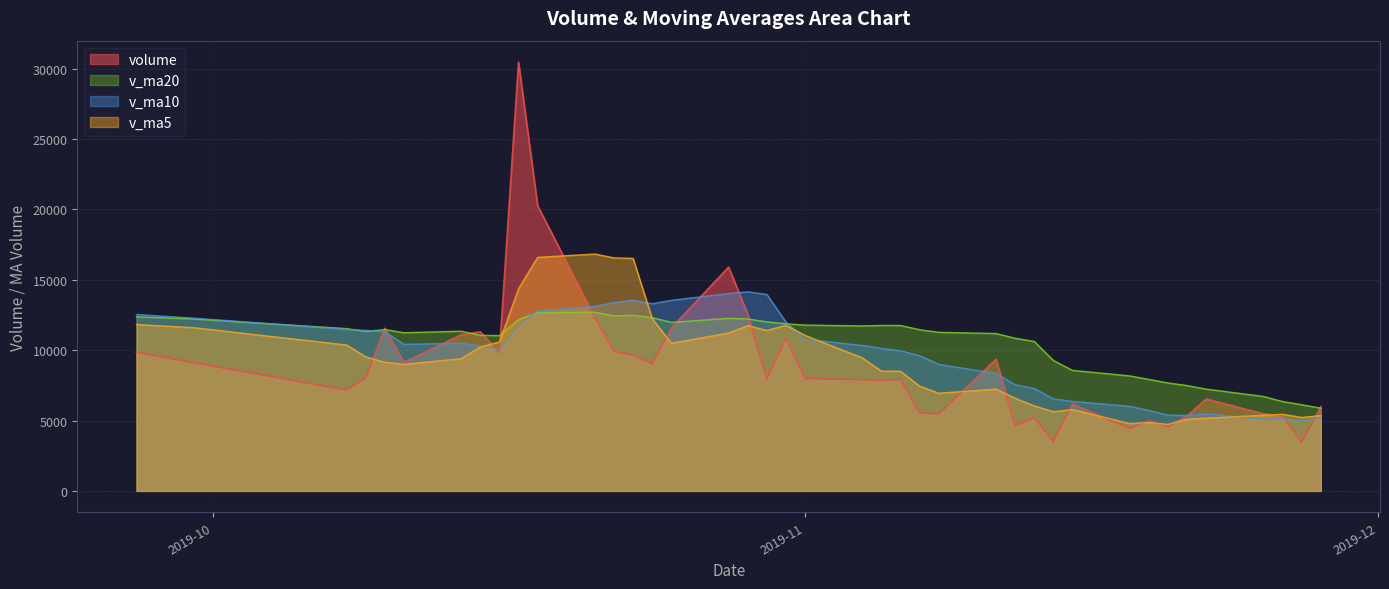

Rank the series by their maximum value, from lowest to highest.

v_ma20, v_ma10, v_ma5, volume